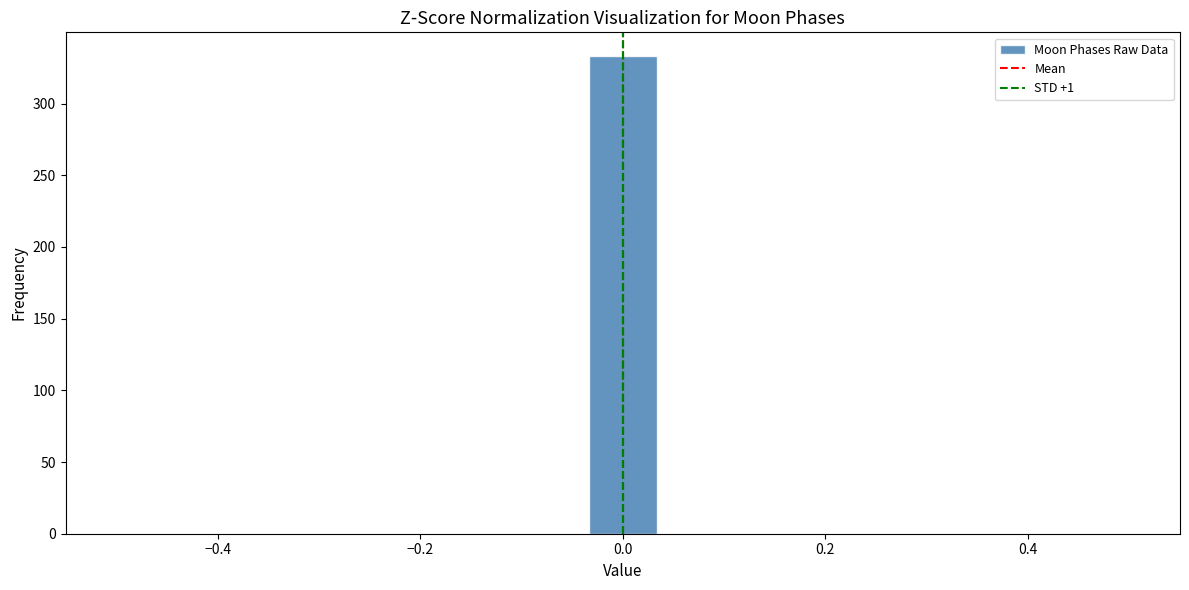

Read against the x-axis, roughly where is the centre of the tallest bar?

0.00